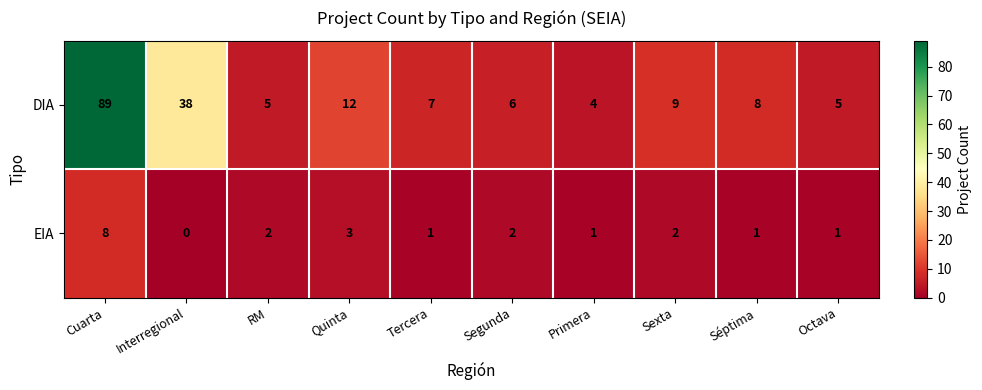

What is the difference between the maximum and second lowest values in the EIA series?

7